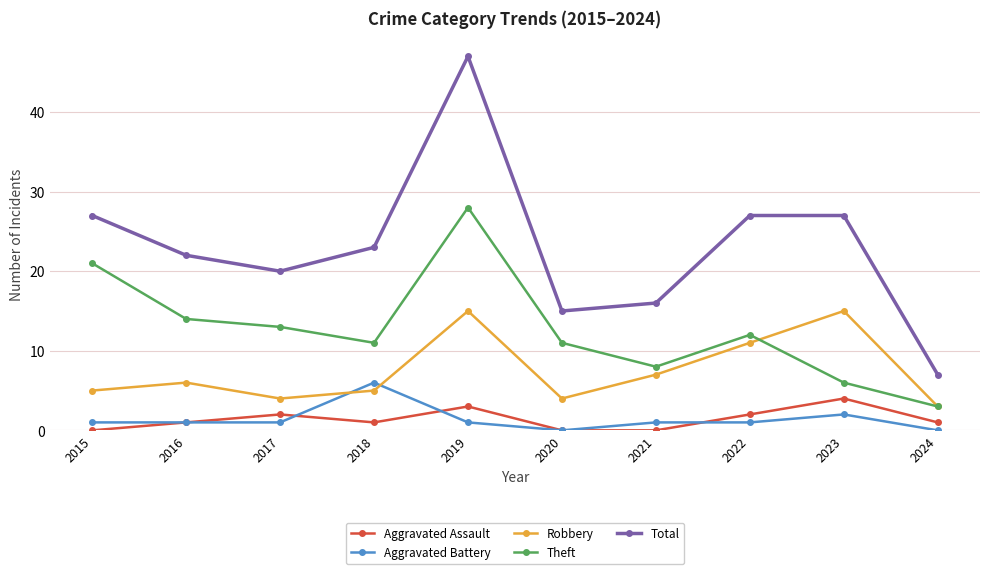

At 2021, list the series in order from smallest to largest.

Aggravated Assault, Aggravated Battery, Robbery, Theft, Total